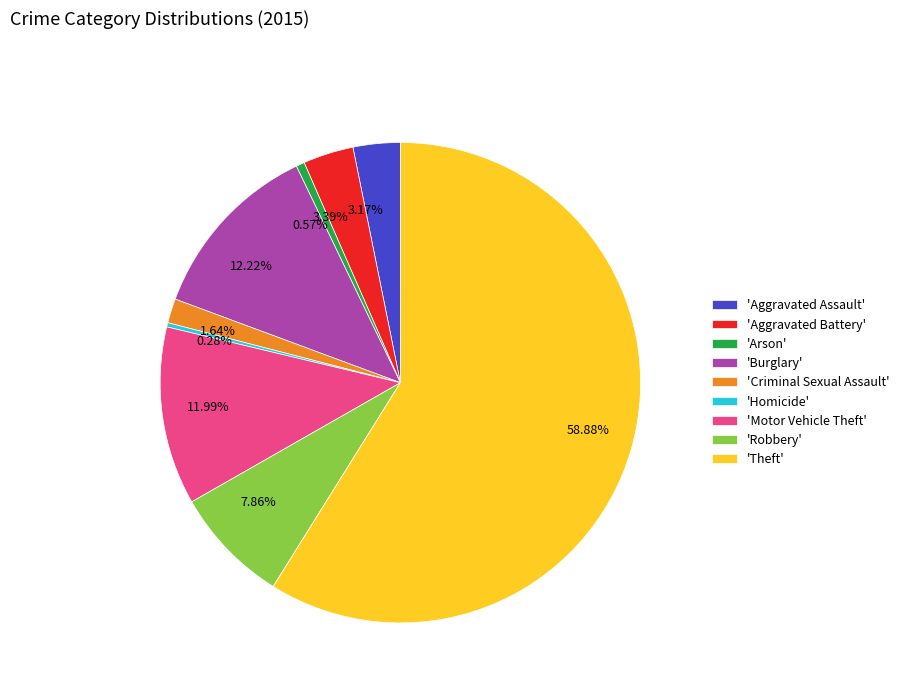

Combined, do 0.28% and 3.39% account for over 50%?

No